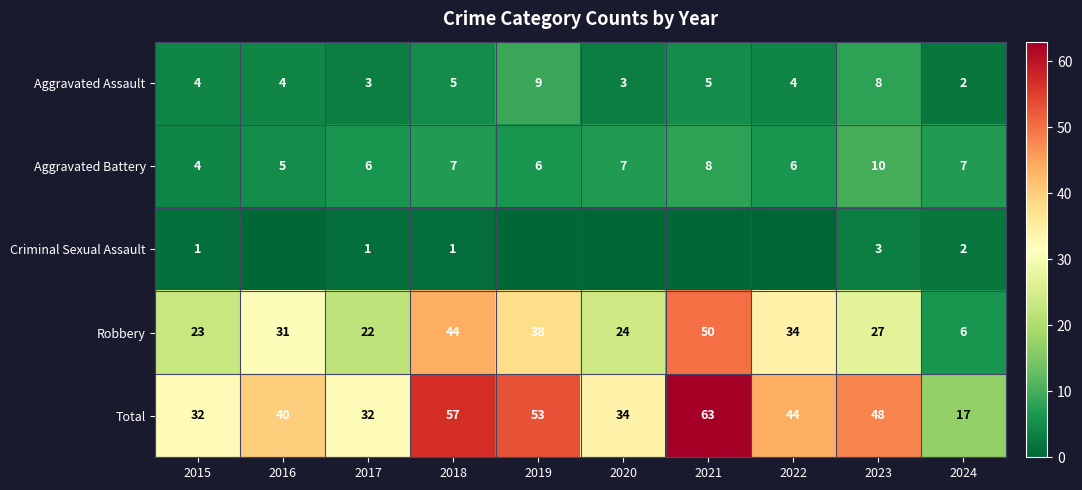

At how many categories does at least one series exceed 41?

5